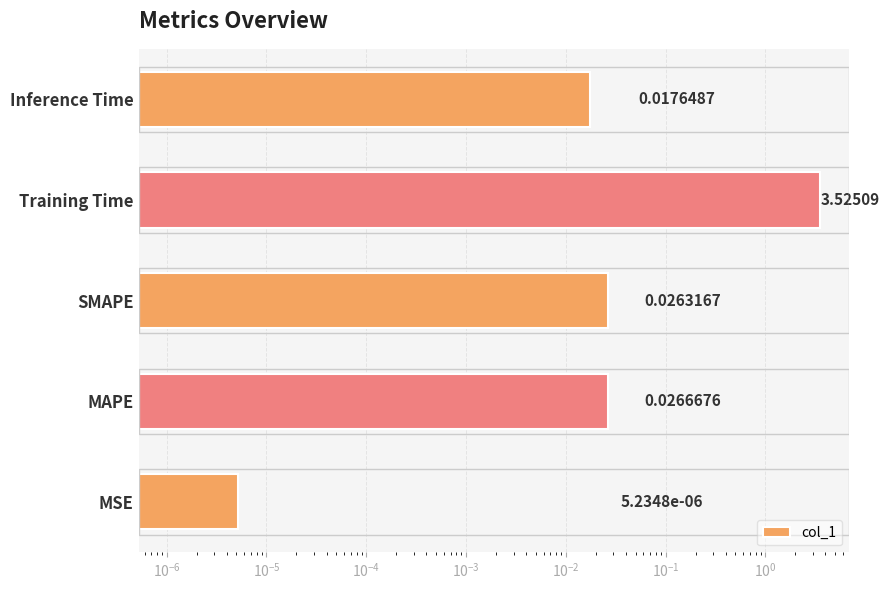

Reading right to left, transcribe all the data shown in this chart.

0.0	3.5	0.0	0.0	0.0